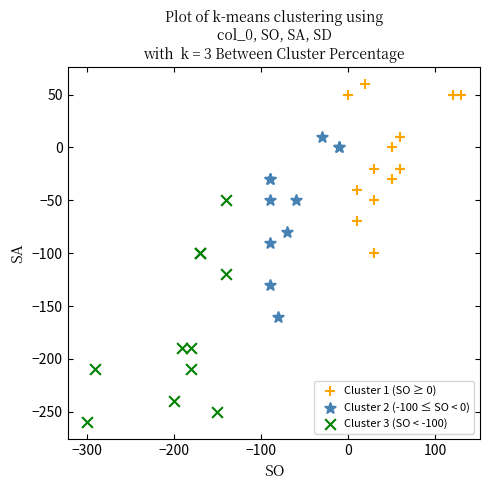

What are all the series names shown in the legend?

Cluster 1 (SO ≥ 0), Cluster 2 (-100 ≤ SO < 0), Cluster 3 (SO < -100)